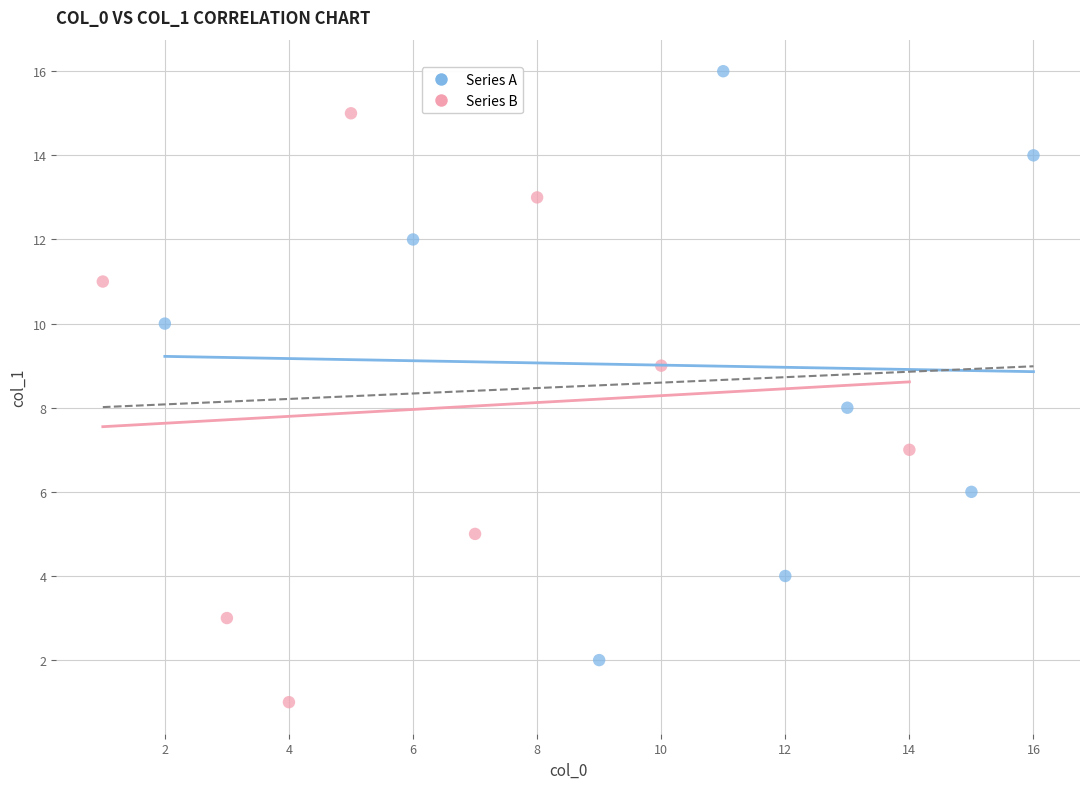

Which series reaches the minimum Y coordinate?

Series B